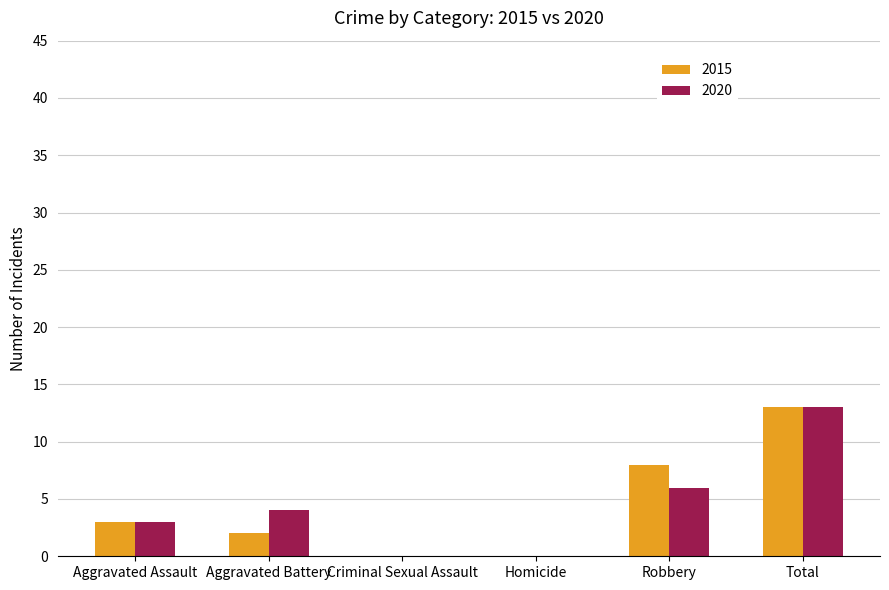

Is it true that 2020 equals 0 at Criminal Sexual Assault?

True